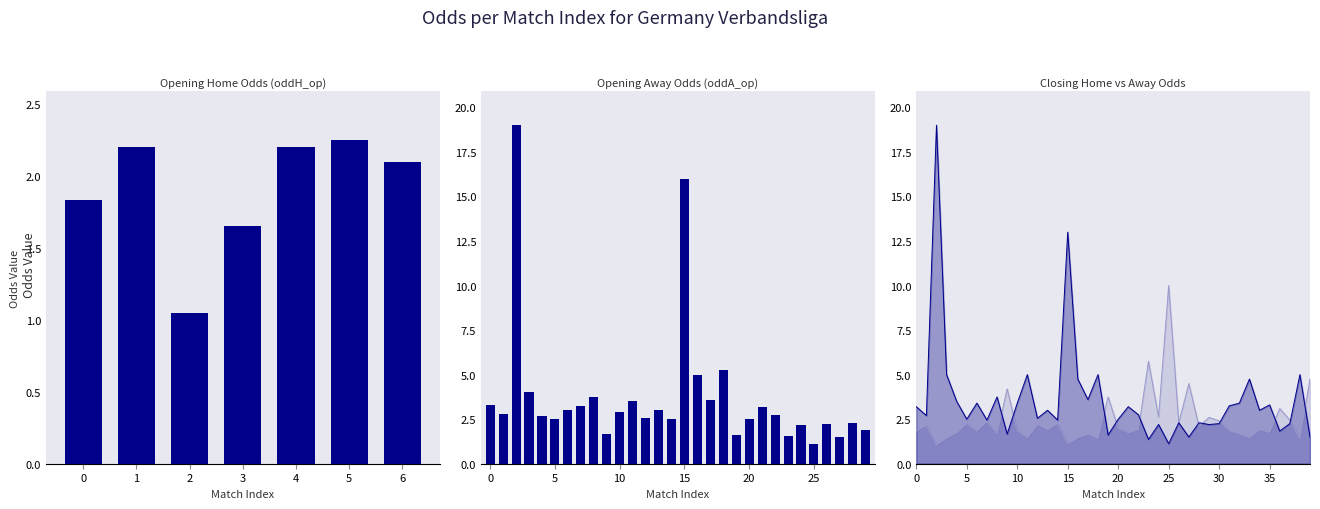

The value of oddH at 22 is 0.5. True or false?

False